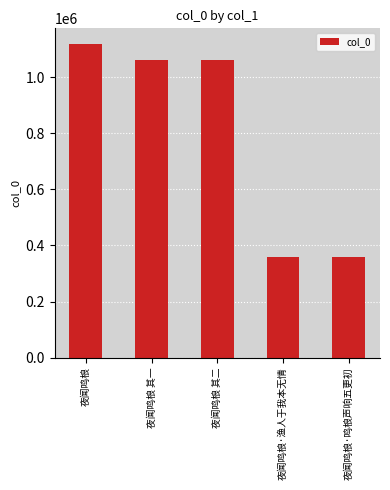

True or false: the data shows 606156 at 夜闻鸣桹·渔人于我本无情.

False